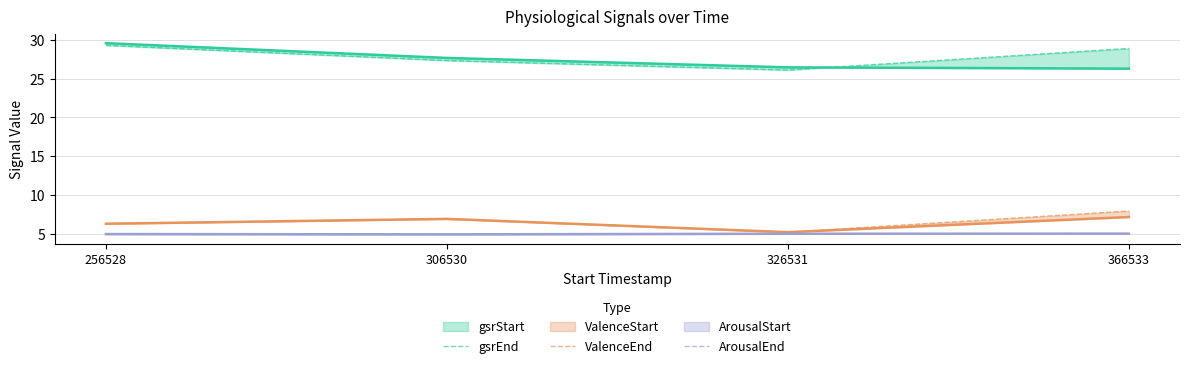

Which has a higher value, 326531 or 366533?

366533